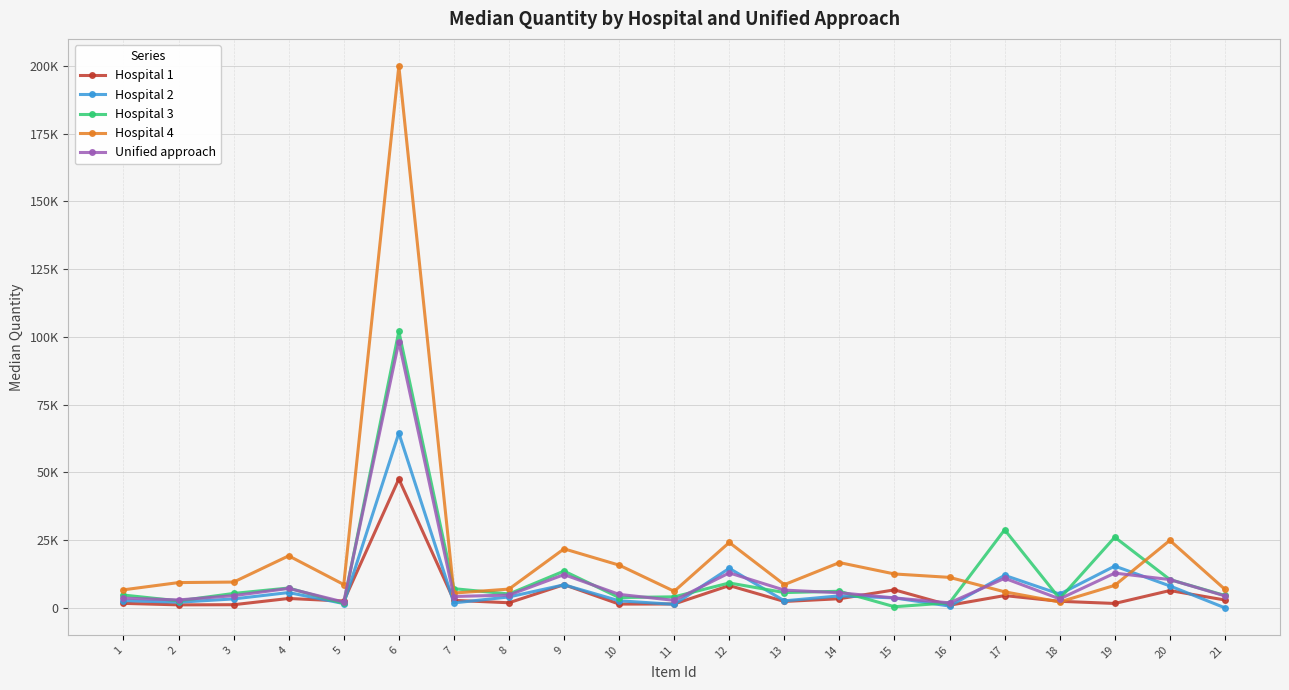

Where is Hospital 4 nearest to the value 101101?

20